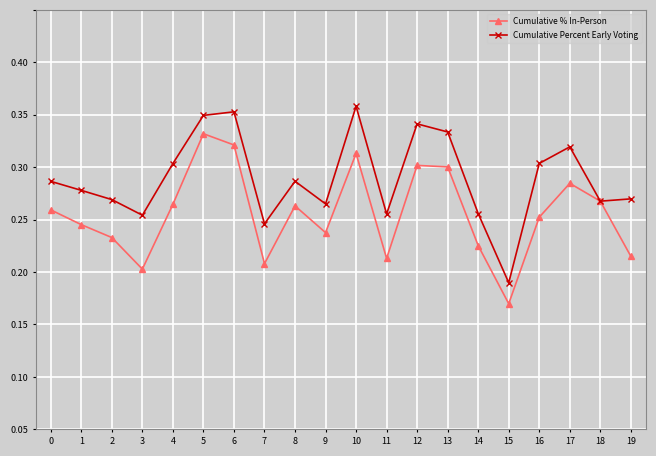

Reading left to right, extract all data points from this chart.

Cumulative % In-Person: 0=0.2	1=0.2	2=0.2	3=0.2	4=0.2	5=0.3	6=0.3	7=0.2	8=0.2	9=0.2	10=0.3	11=0.2	12=0.3	13=0.3	14=0.2	15=0.1	16=0.2	17=0.2	18=0.2	19=0.2
Cumulative Percent Early Voting: 0=0.2	1=0.2	2=0.2	3=0.2	4=0.3	5=0.3	6=0.3	7=0.2	8=0.2	9=0.2	10=0.3	11=0.2	12=0.3	13=0.3	14=0.2	15=0.1	16=0.3	17=0.3	18=0.2	19=0.2